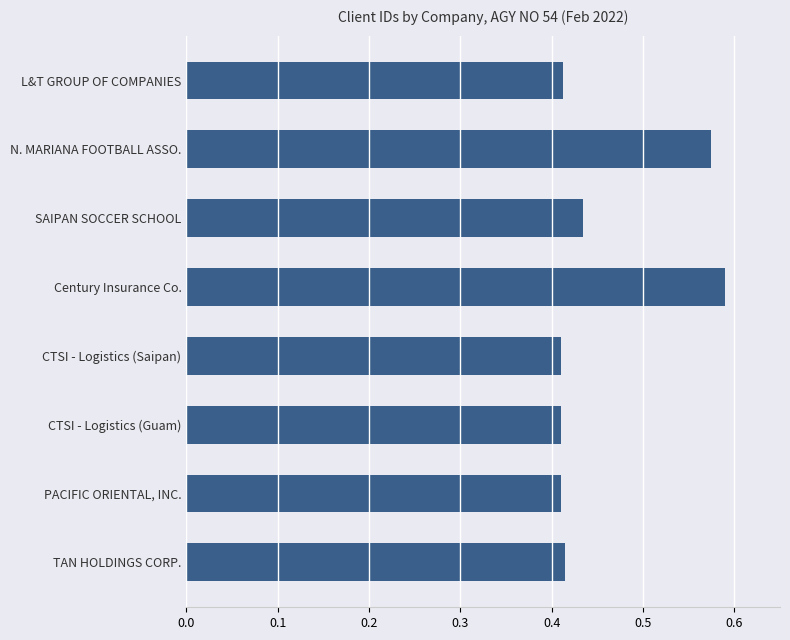

How many series are shown in this chart?

1